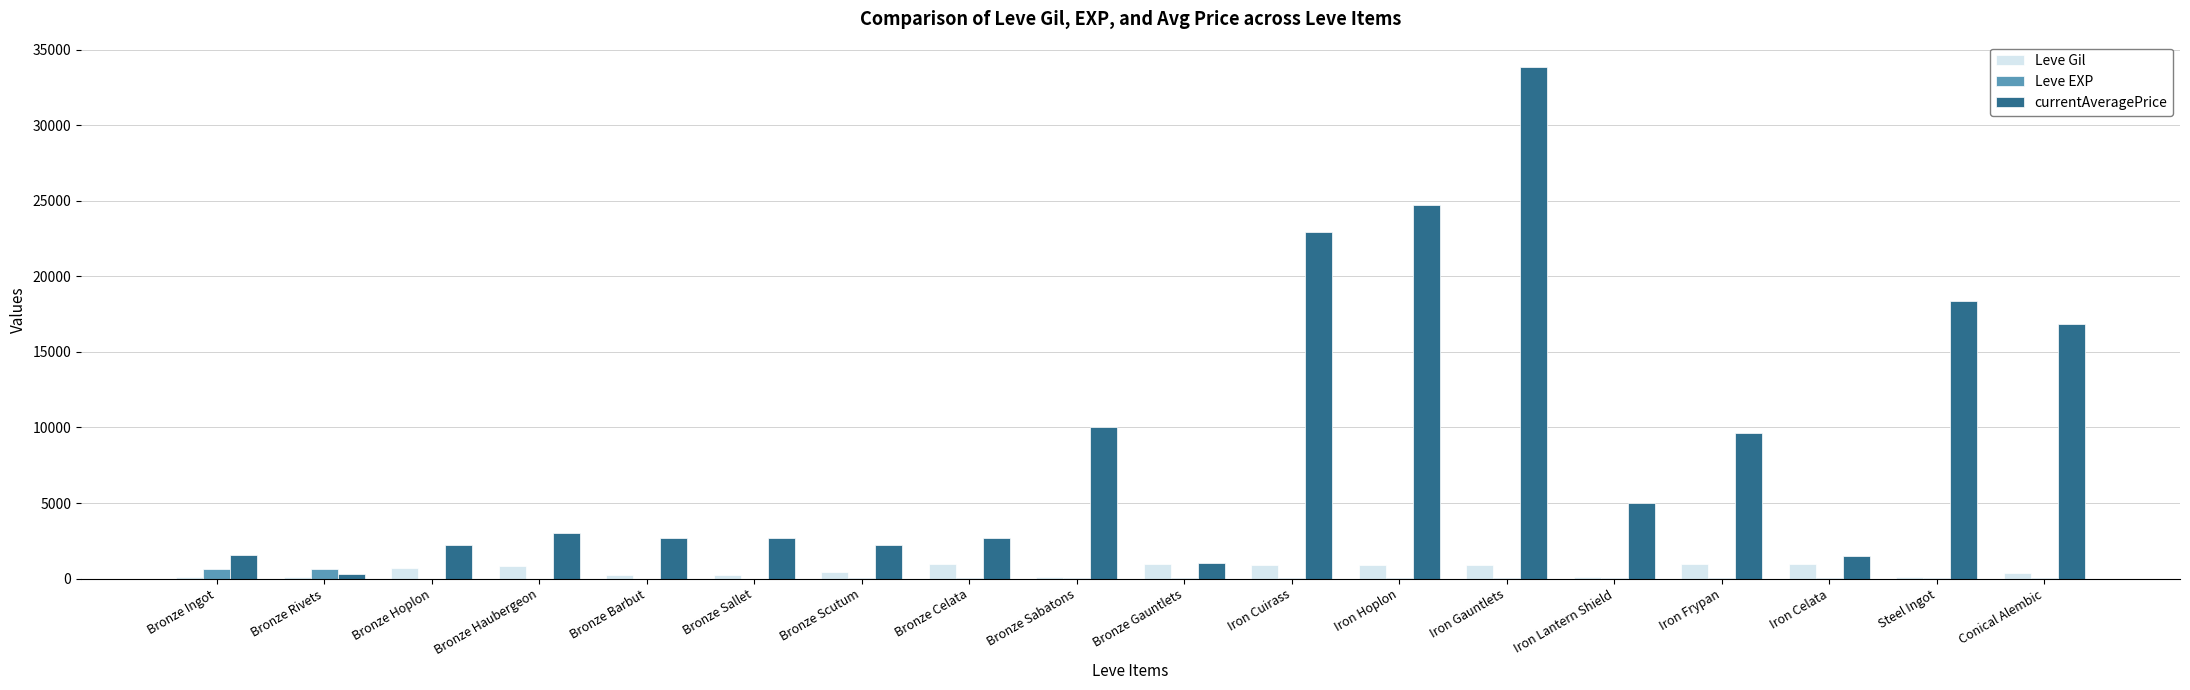

Are the bars grouped side by side (vs. stacked)?

Yes